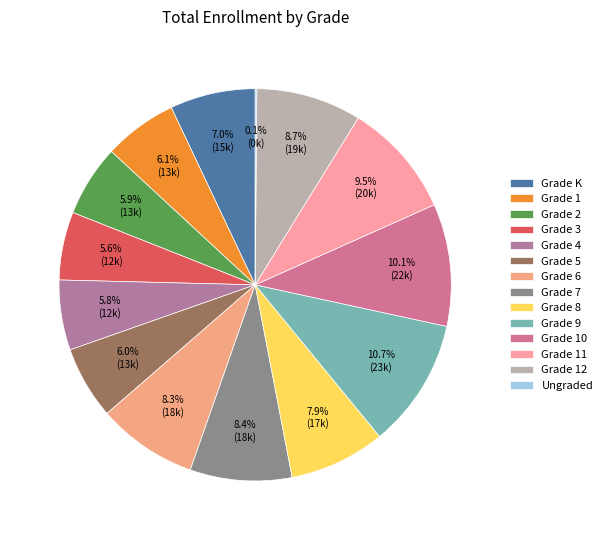

What is the smallest slice in the pie chart?

Ungraded